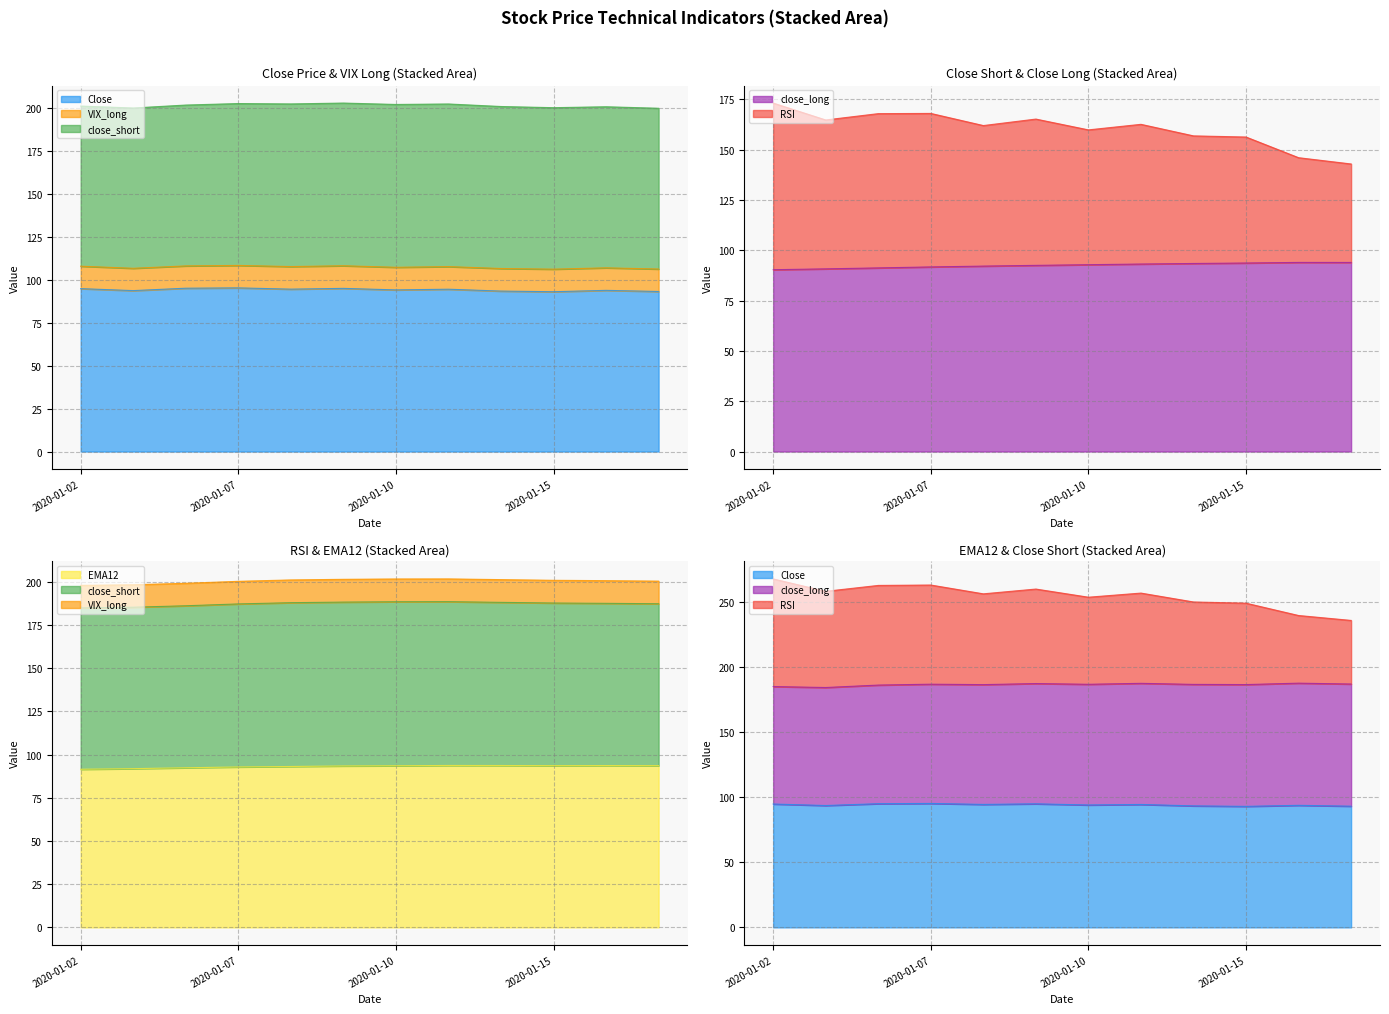

Where do close_long and EMA12 first cross each other?

2020-01-14 and 2020-01-15